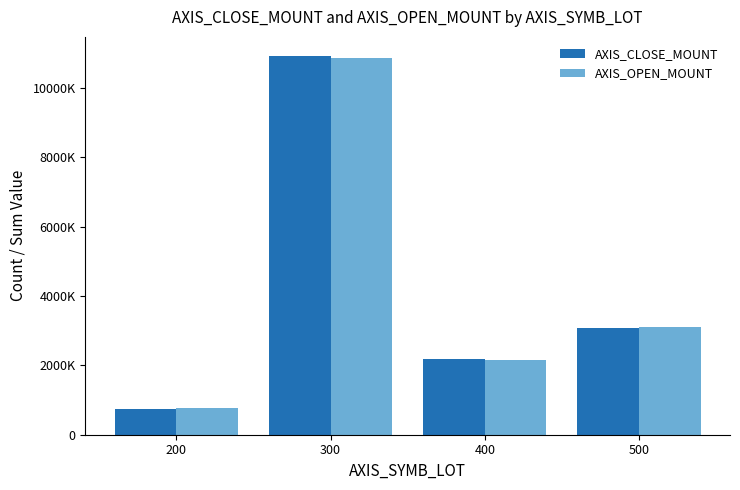

What is the sum of all AXIS_CLOSE_MOUNT values?

16934900